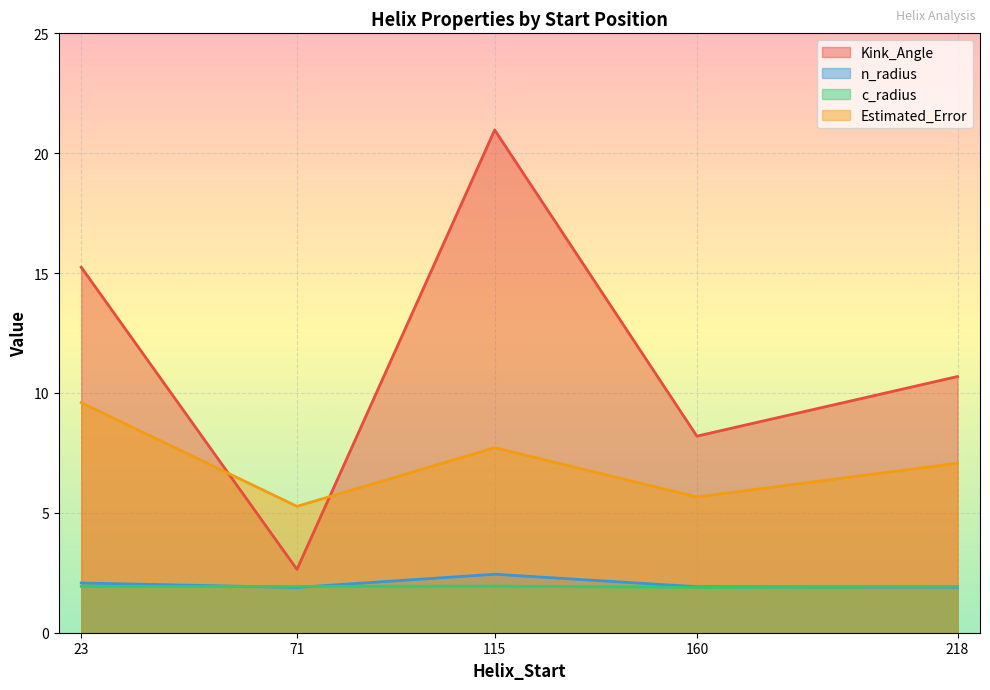

True or false: Estimated_Error and c_radius intersect in this chart.

False